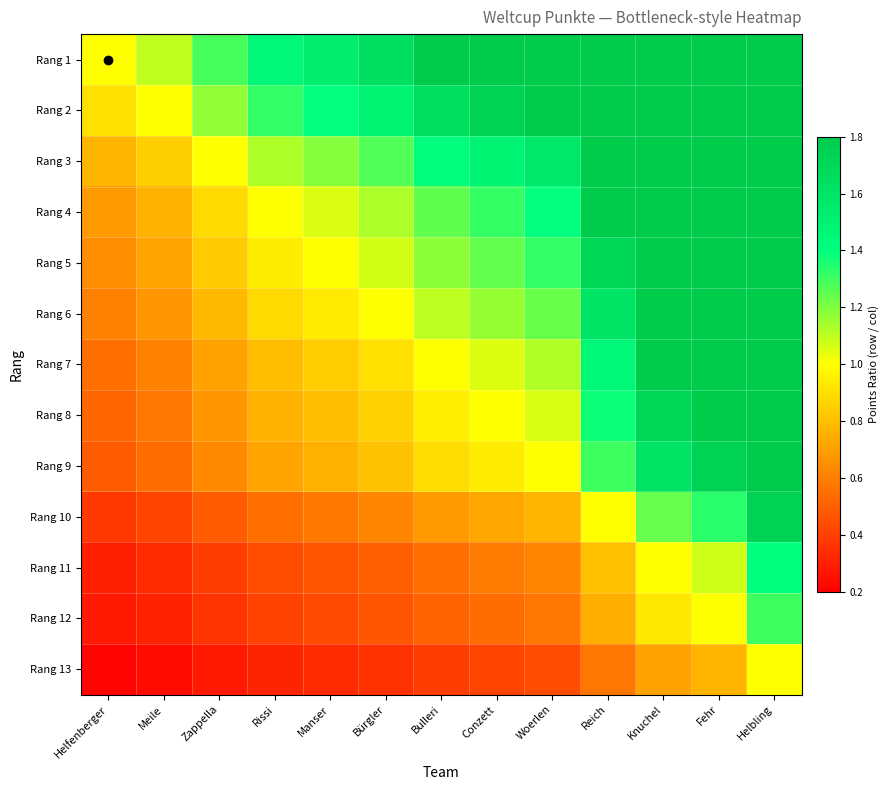

Rank the series at Fehr from highest to lowest value.

Rang 1, Rang 2, Rang 3, Rang 4, Rang 5, Rang 6, Rang 7, Rang 8, Rang 9, Rang 10, Rang 11, Rang 12, Rang 13